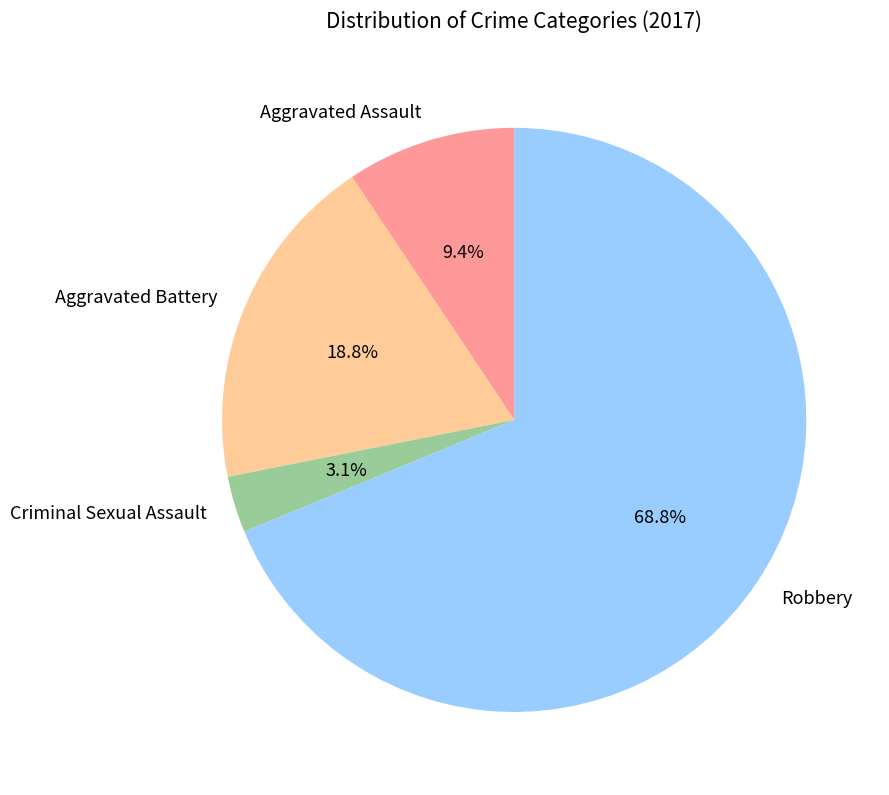

To the nearest percent, what portion does Robbery represent?

69%